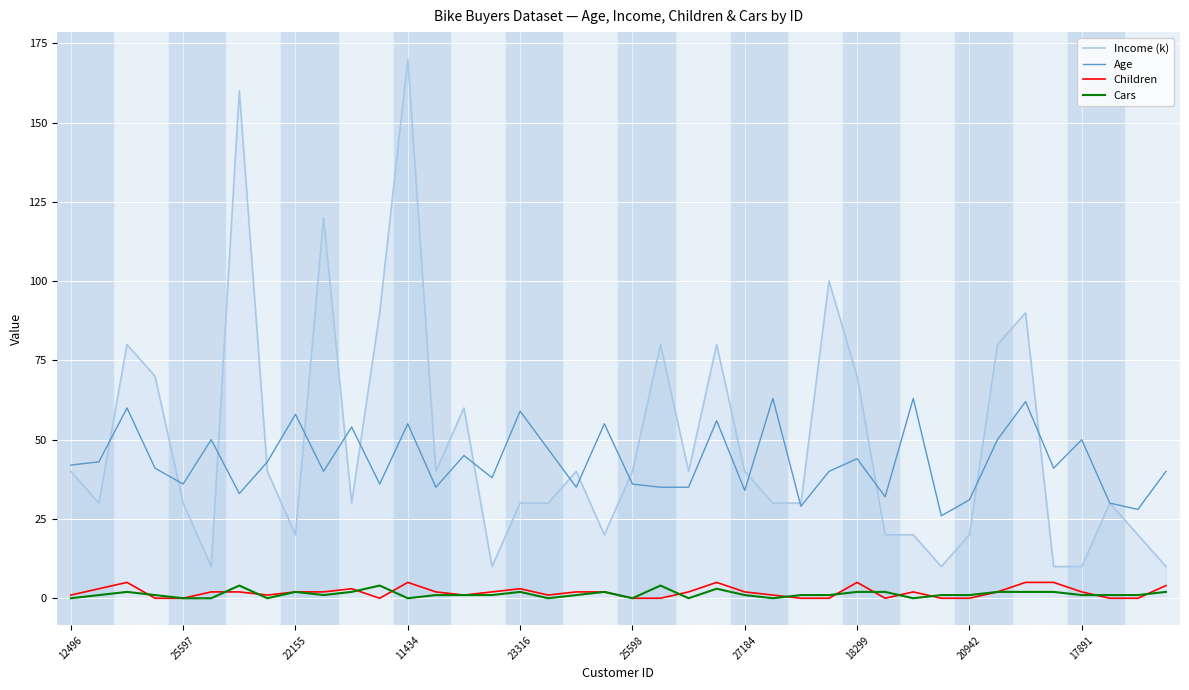

Which series has the widest spread of values?

Income (k)